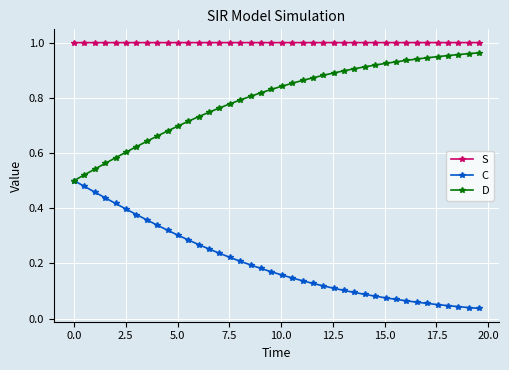

True or false: C and S cross at least once.

False